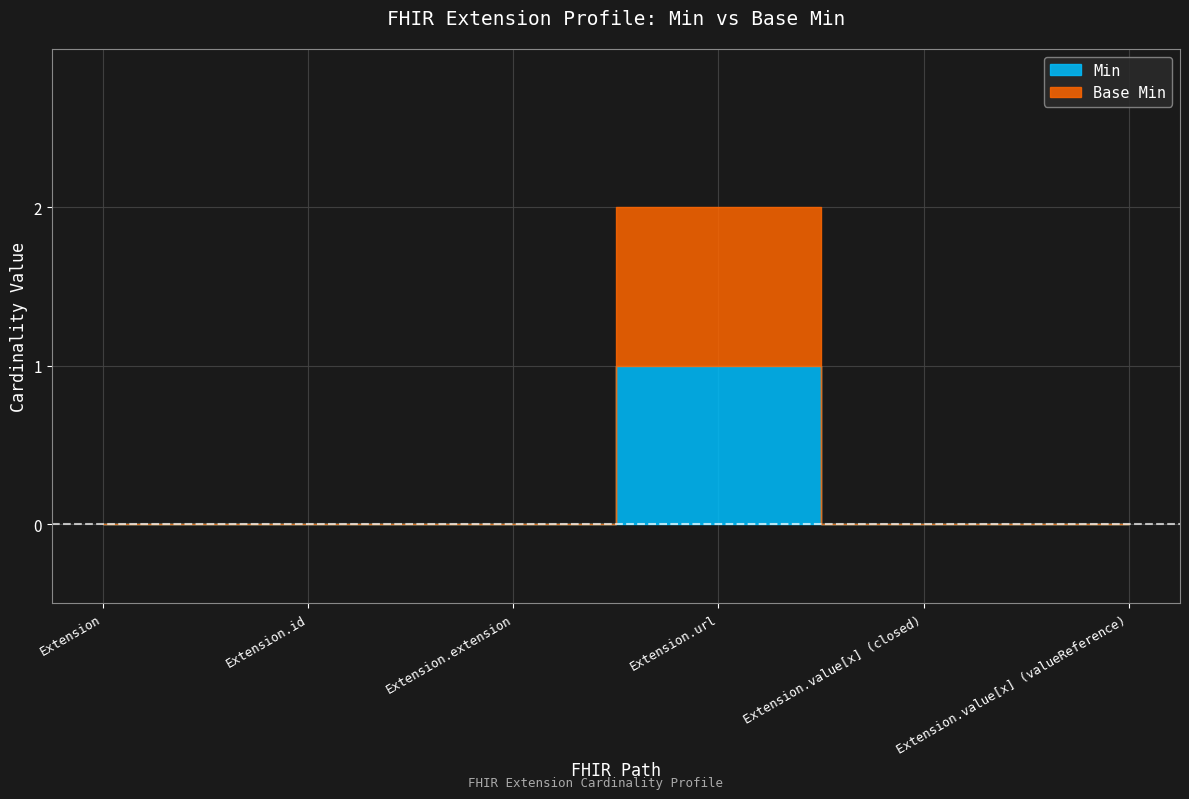

True or false: Base Min has a value of 1 at Extension.extension.

False